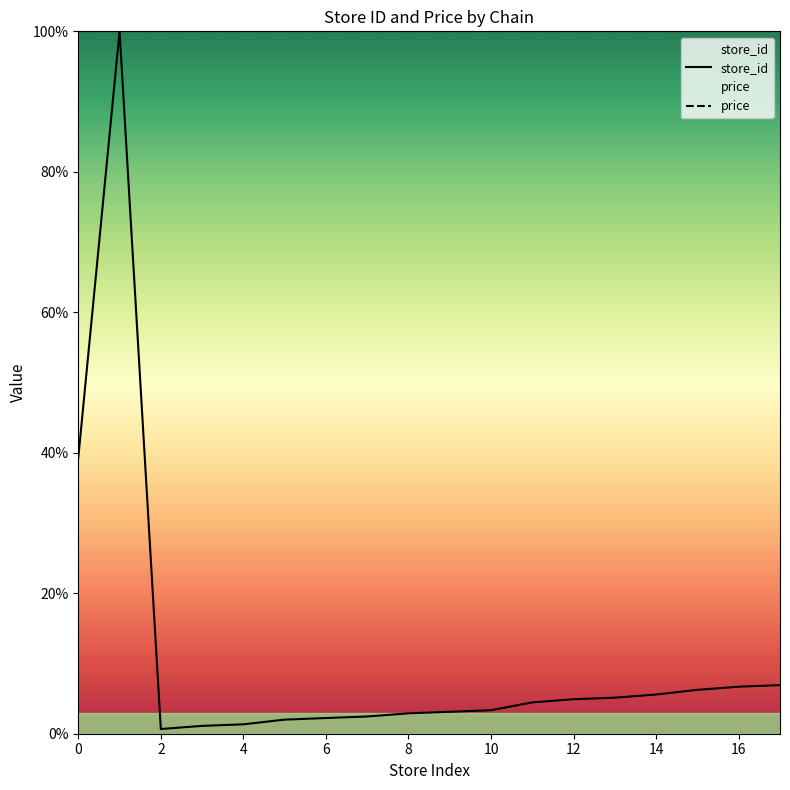

How many points are lower than both their immediate neighbors (excluding endpoints)?

1